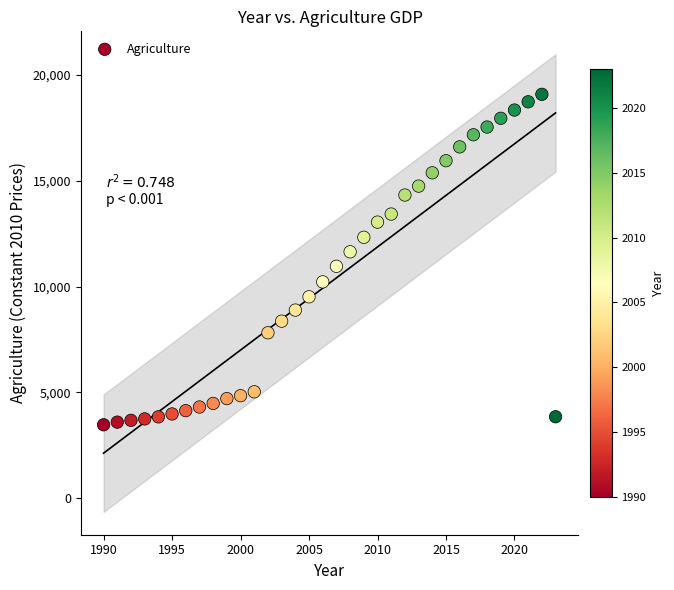

What is the range of X values (max minus min)?

33.0